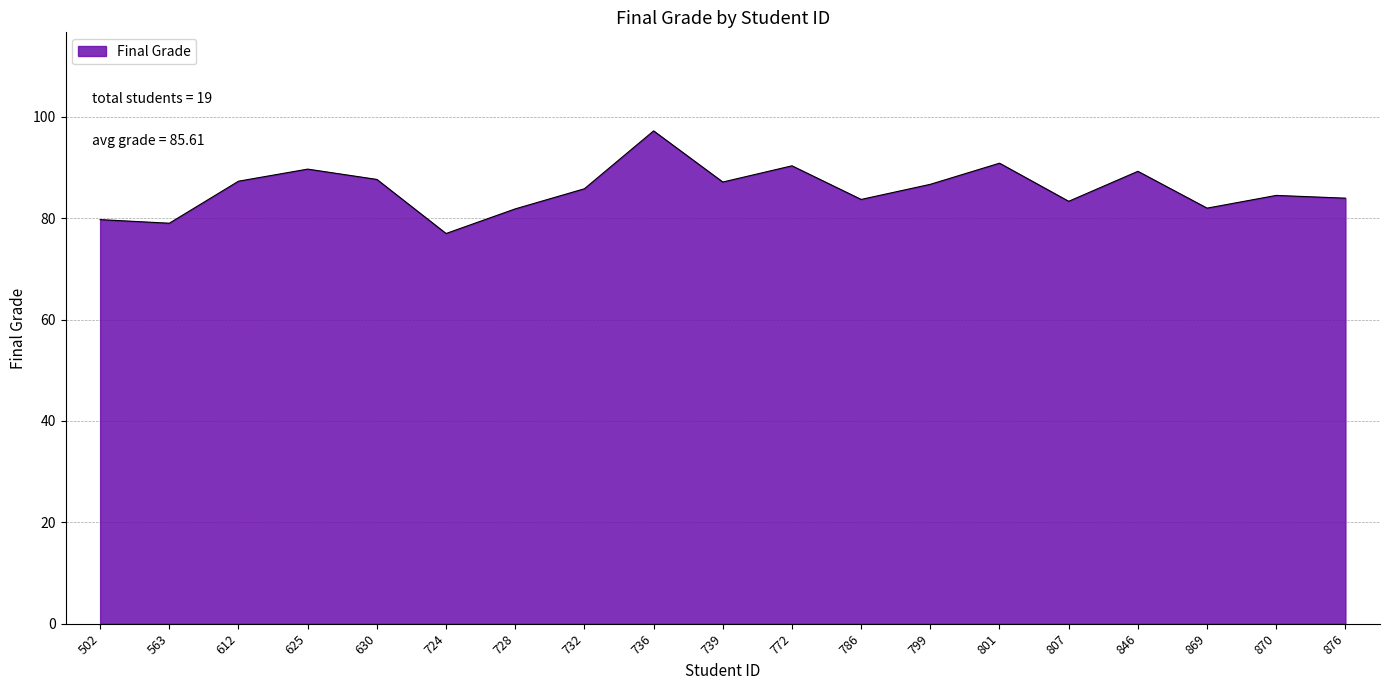

What is the ratio of the value at 786 to the value at 739?

1.0